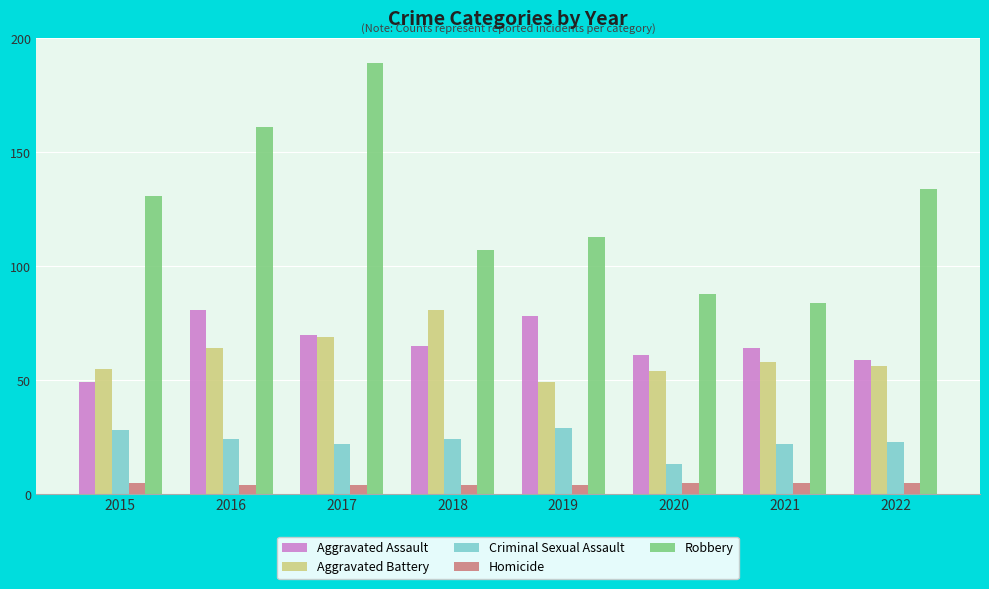

What are all the series names shown in the legend?

Aggravated Assault, Aggravated Battery, Criminal Sexual Assault, Homicide, Robbery